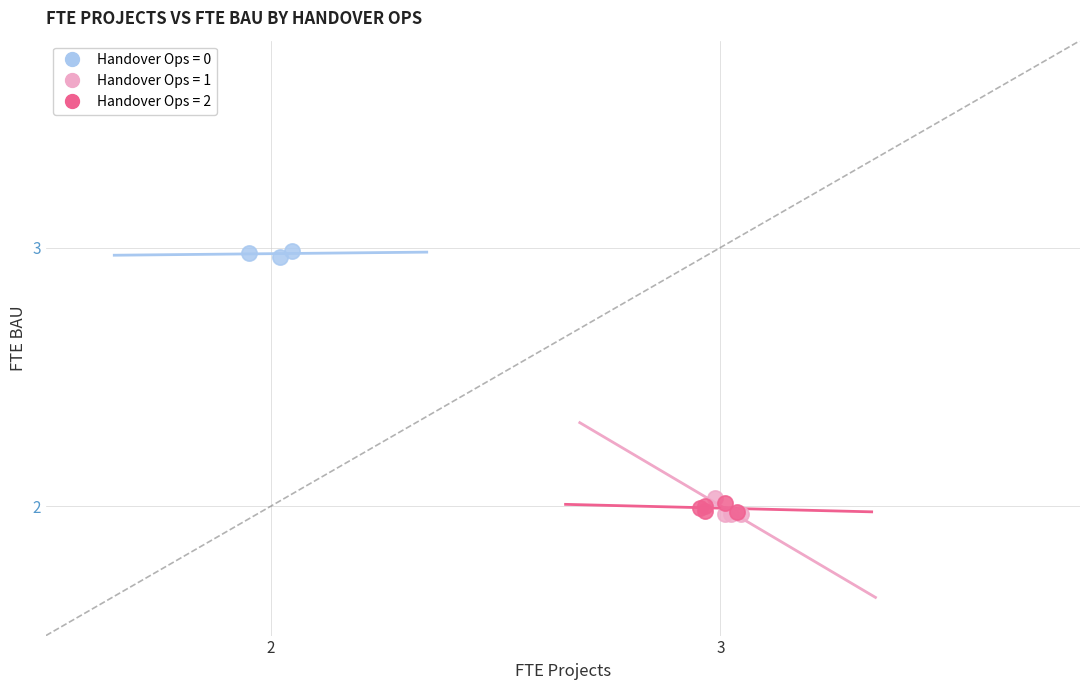

Which series reaches the maximum Y coordinate?

Handover Ops = 0